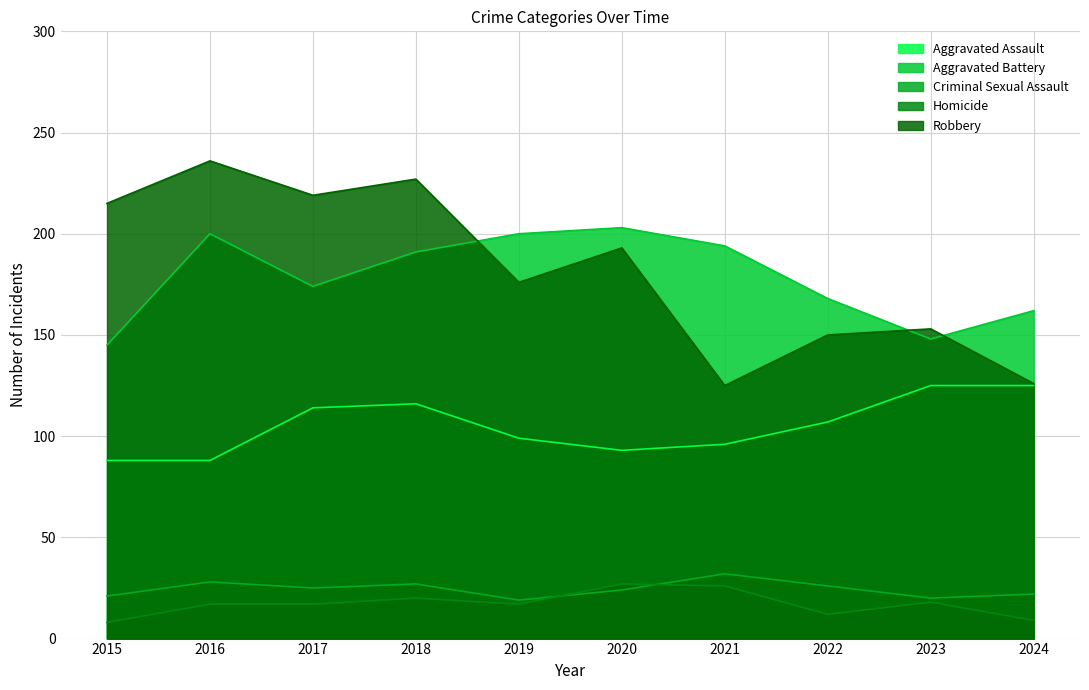

Which series has the largest range (max minus min)?

Robbery